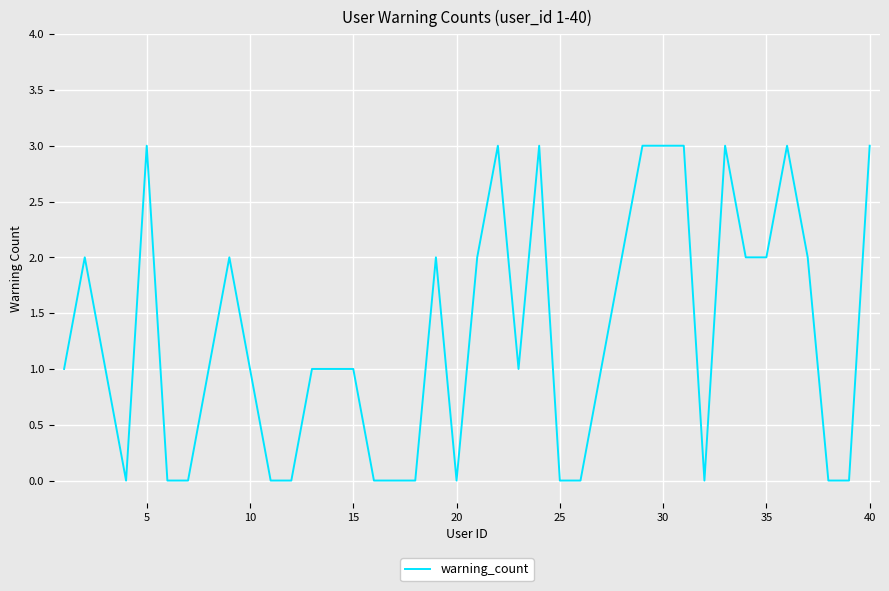

What is the greatest value displayed?

3